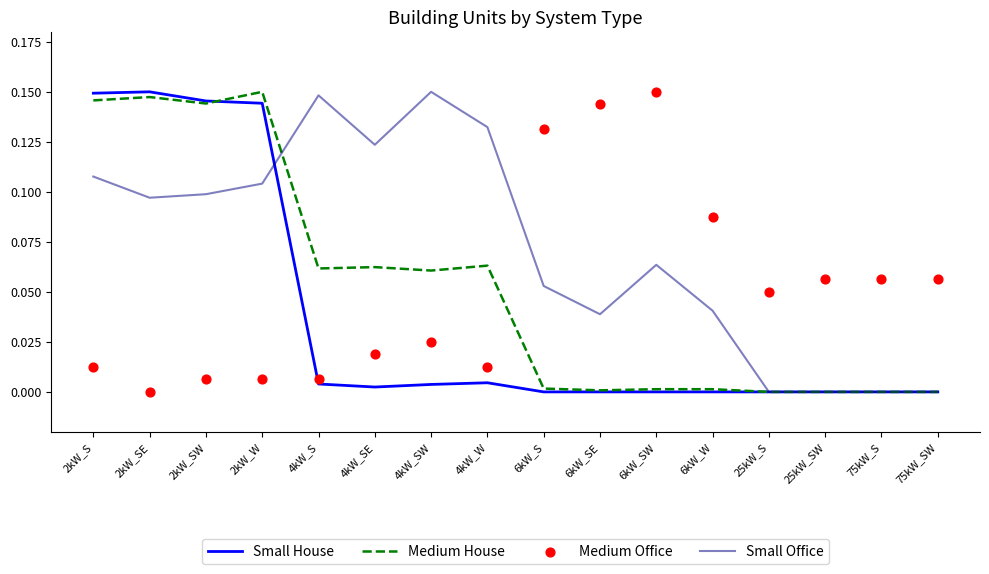

At how many categories does at least one series exceed 0?

16